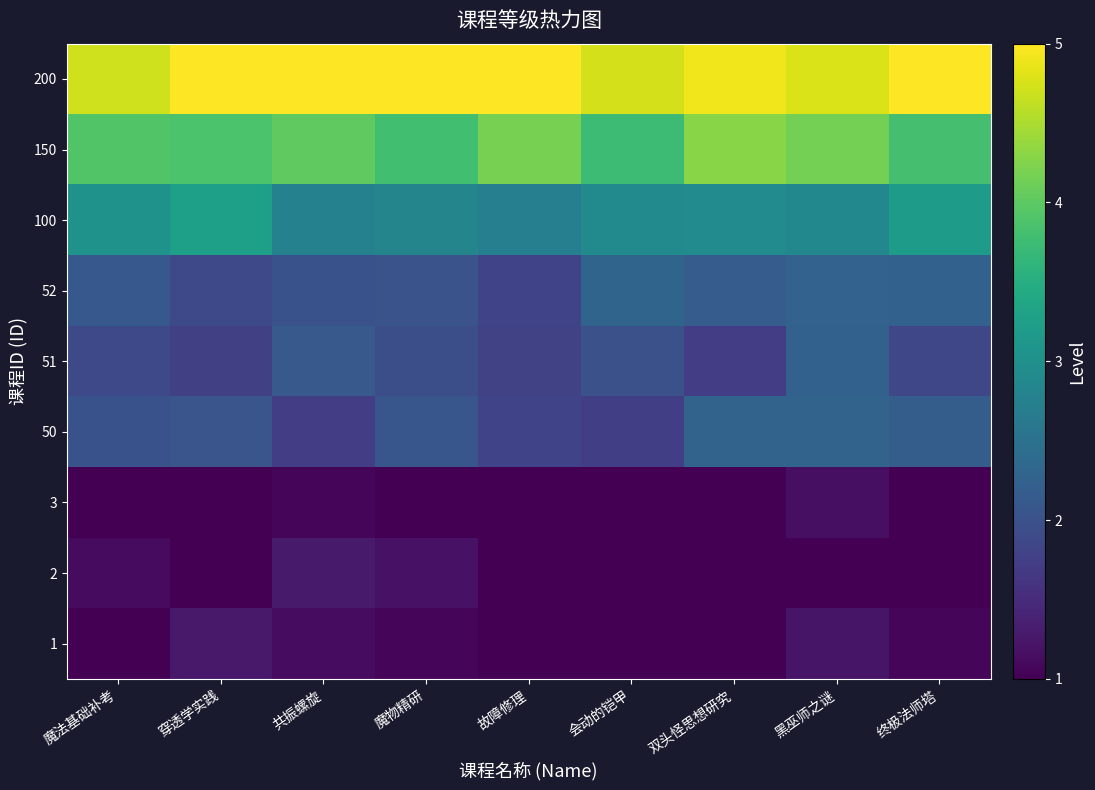

Count the number of data series in this chart.

9